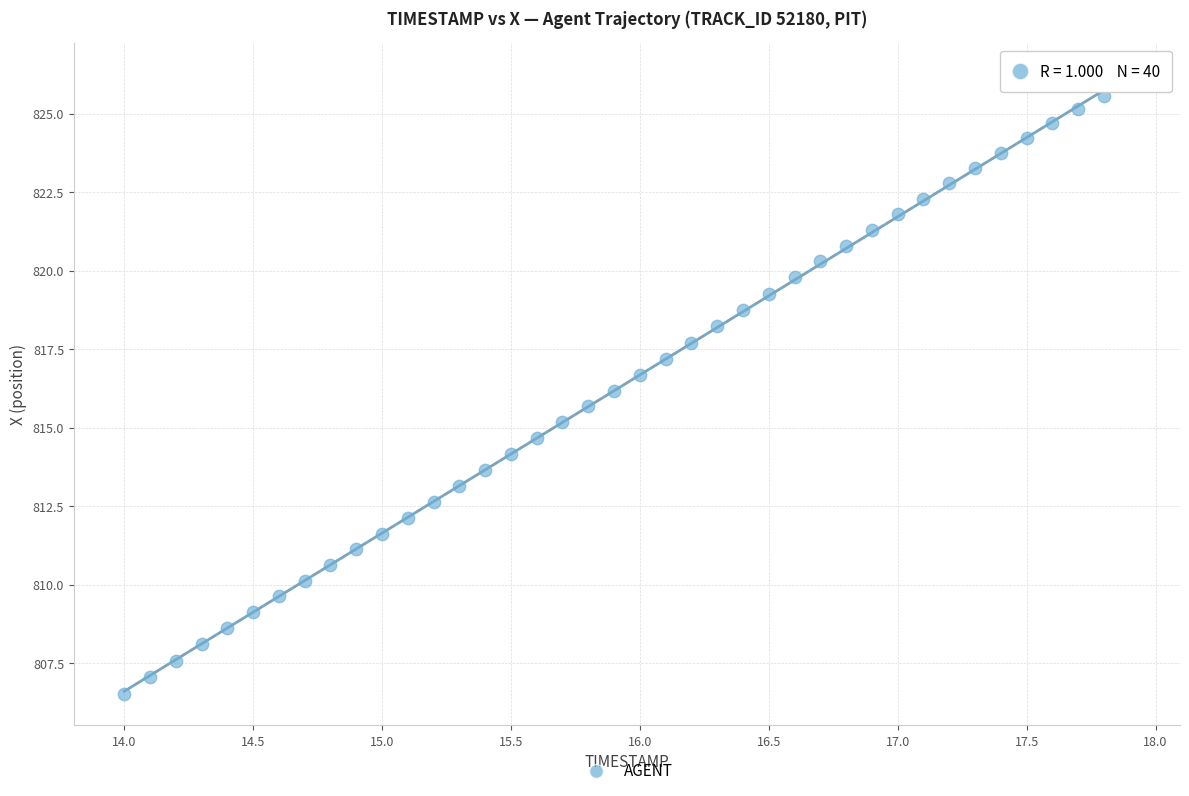

What is the range of Y values (max minus min)?

19.5